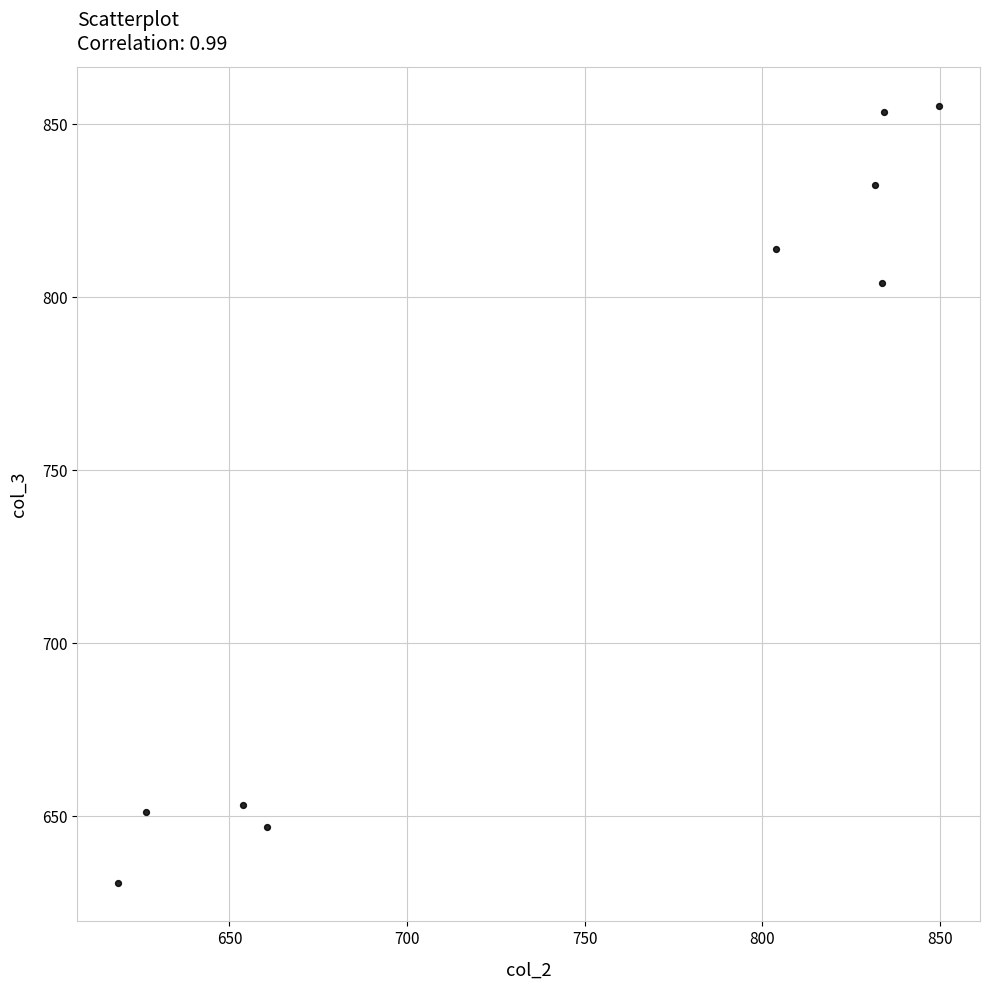

What Y value in the scatter plot is closest to 743?

804.0